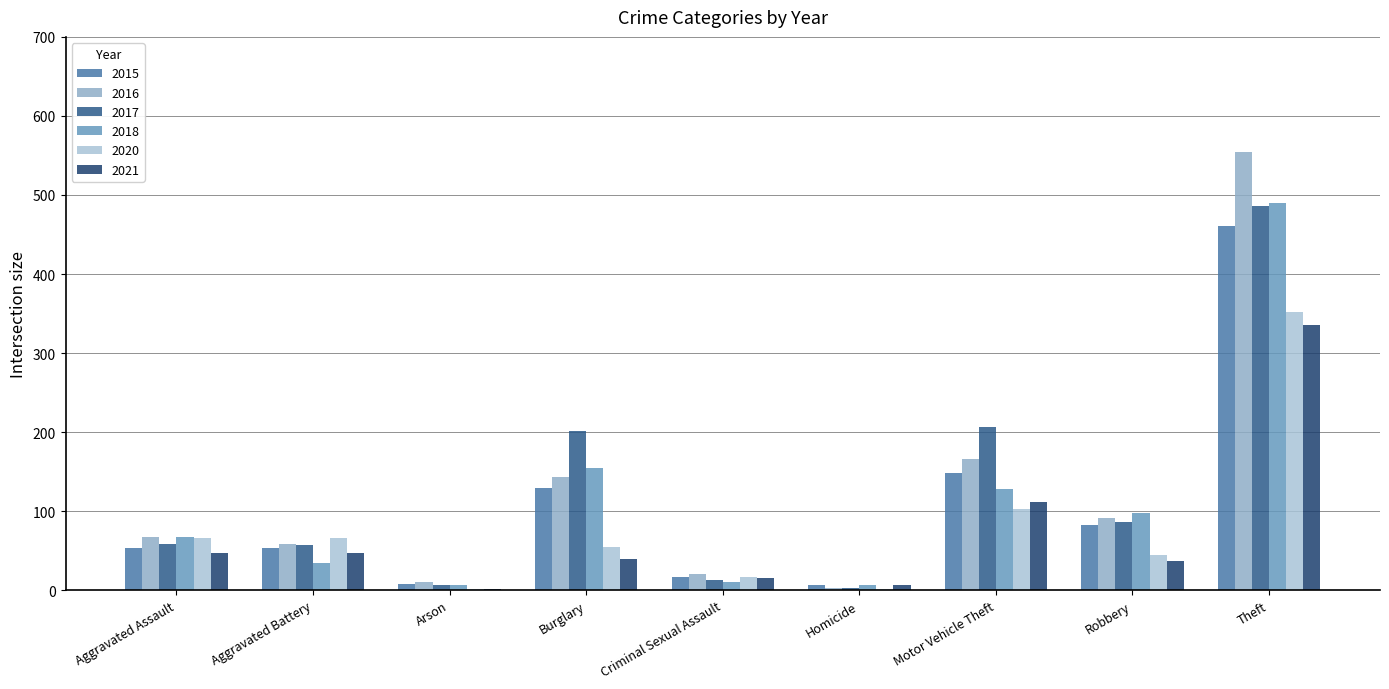

Reading left to right, list all the values displayed in this chart.

2015: Aggravated Assault=53	Aggravated Battery=53	Arson=8	Burglary=129	Criminal Sexual Assault=17	Homicide=7	Motor Vehicle Theft=148	Robbery=82	Theft=461
2016: Aggravated Assault=67	Aggravated Battery=58	Arson=10	Burglary=143	Criminal Sexual Assault=20	Homicide=3	Motor Vehicle Theft=166	Robbery=91	Theft=554
2017: Aggravated Assault=58	Aggravated Battery=57	Arson=7	Burglary=201	Criminal Sexual Assault=13	Homicide=3	Motor Vehicle Theft=207	Robbery=86	Theft=486
2018: Aggravated Assault=67	Aggravated Battery=35	Arson=6	Burglary=154	Criminal Sexual Assault=11	Homicide=7	Motor Vehicle Theft=128	Robbery=98	Theft=490
2020: Aggravated Assault=66	Aggravated Battery=66	Arson=2	Burglary=55	Criminal Sexual Assault=17	Homicide=1	Motor Vehicle Theft=103	Robbery=44	Theft=352
2021: Aggravated Assault=47	Aggravated Battery=47	Arson=2	Burglary=40	Criminal Sexual Assault=15	Homicide=7	Motor Vehicle Theft=112	Robbery=37	Theft=336